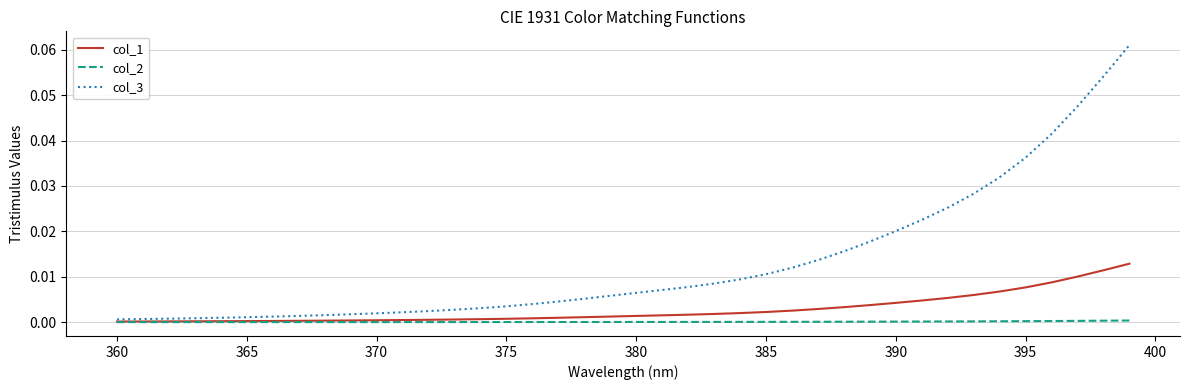

Which series has the largest total across all categories?

col_3